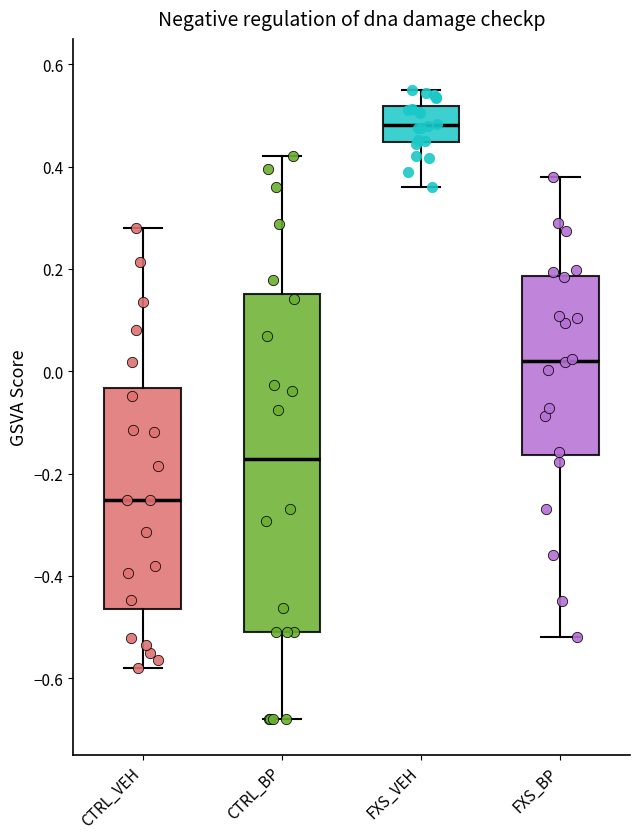

Which box has the lowest median line?

CTRL_VEH